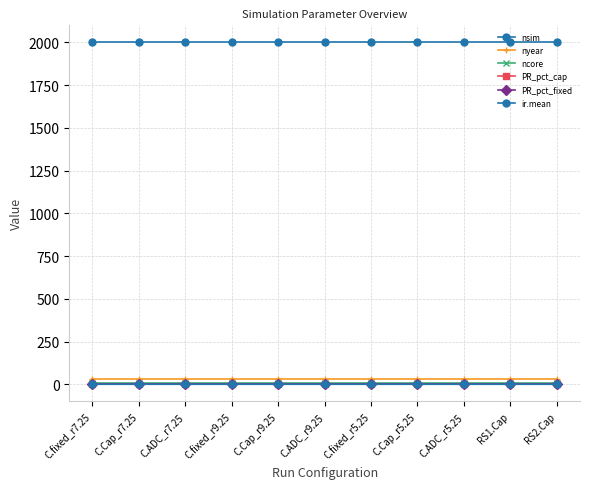

Does the chart have visible grid lines?

Yes